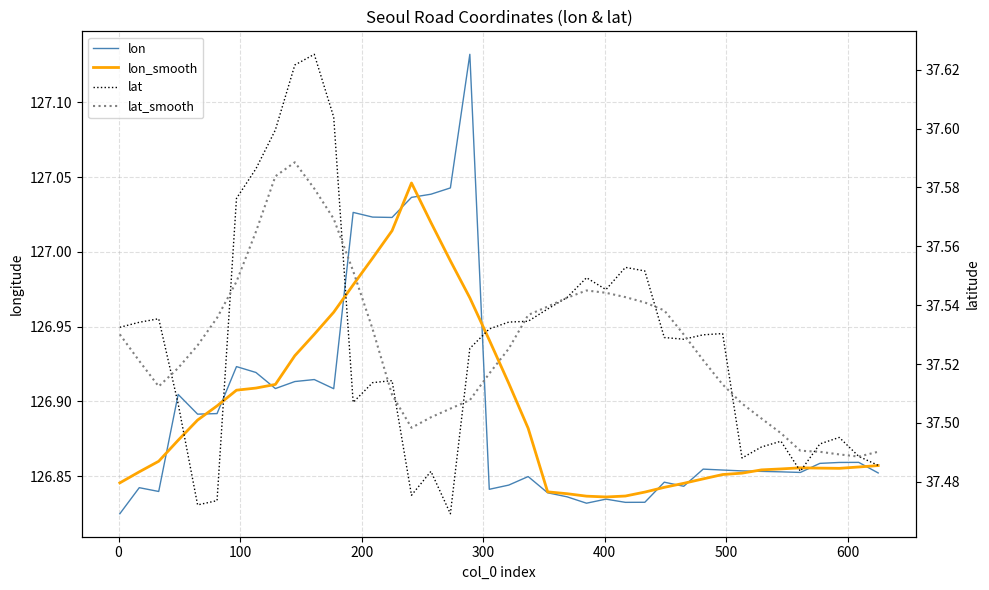

How many distinct data groups are displayed?

4